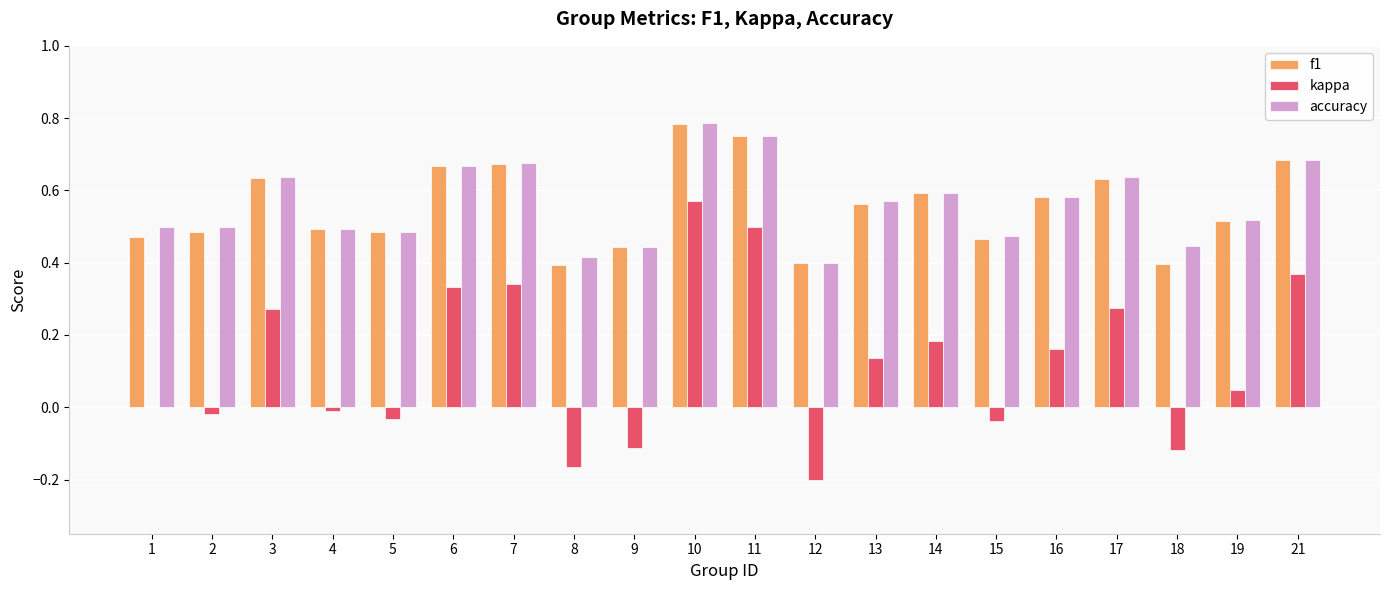

The value of kappa at 2 is -0.0. True or false?

True